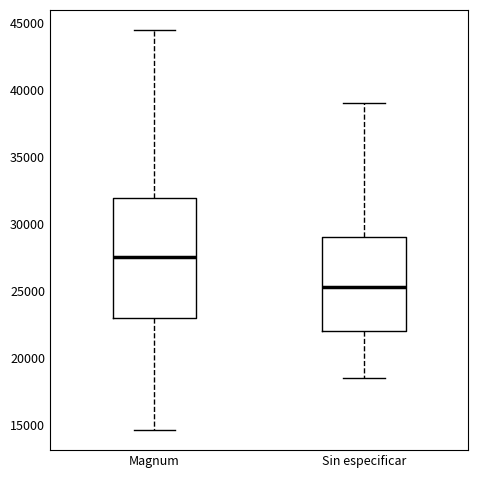

Reading left to right, read every box against the y-axis: the position of its median line, the range the box covers, and the ends of its whiskers. The values are not printed on the chart, so give them approximately, as read against the axis.

Magnum: median 27500, box 23000 to 32000, whiskers 14500 to 44500
Sin especificar: median 25500, box 22000 to 29000, whiskers 18500 to 39000